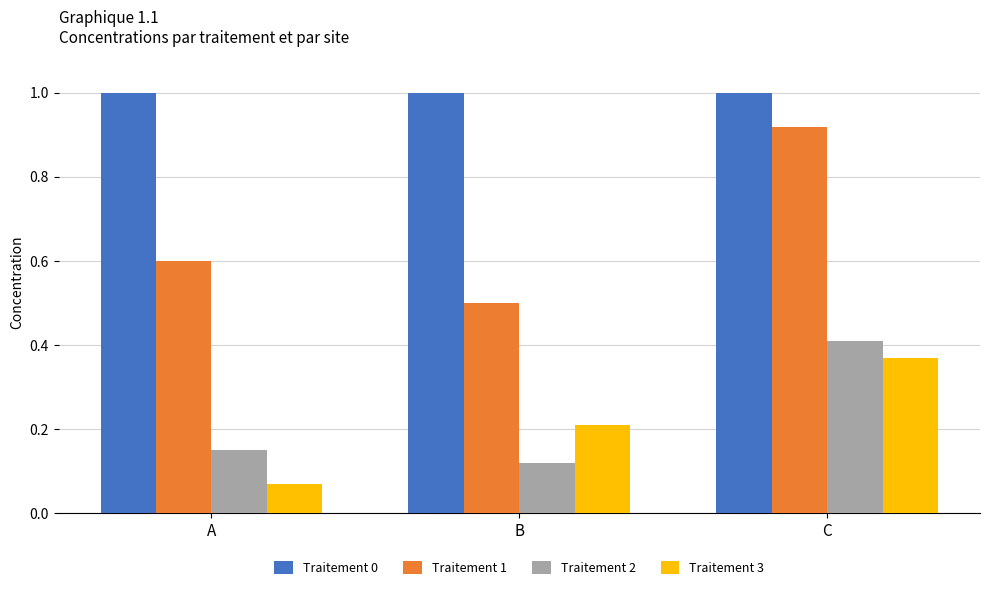

The value of Traitement 0 at B is 0.4. True or false?

False